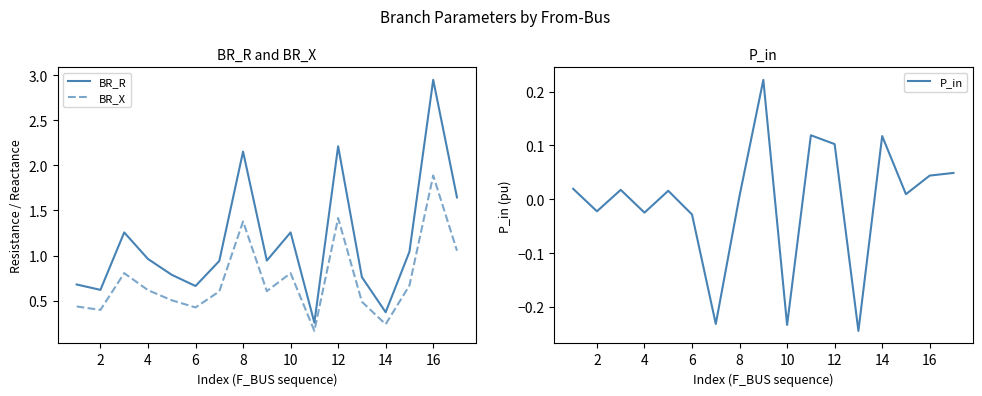

Is it true that BR_X equals 1.9 at 12?

False